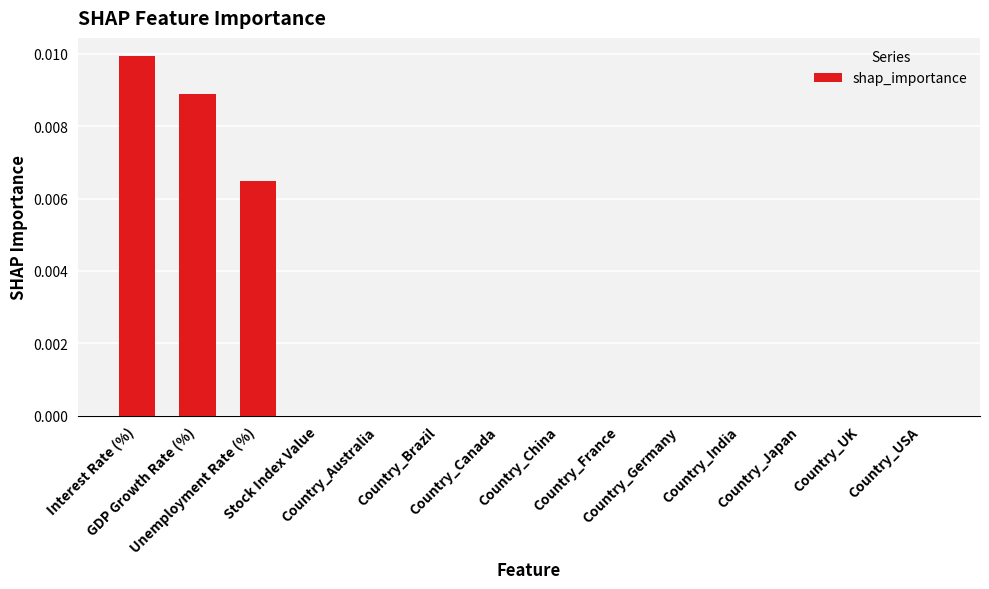

Are the bars horizontal?

No